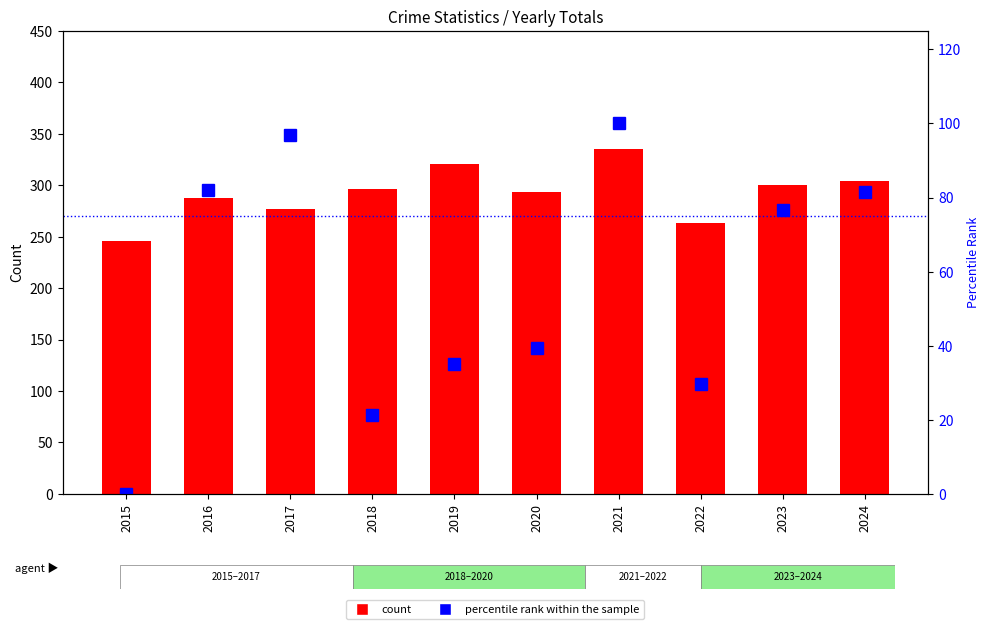

Reading right to left, extract all data points from this chart.

Aggravated Battery: 2024=304.0	2023=300.0	2022=263.0	2021=335.0	2020=293.0	2019=321.0	2018=296.0	2017=277.0	2016=288.0	2015=246.0
percentile rank within the sample: 2024=81.4	2023=76.6	2022=29.8	2021=100.0	2020=39.4	2019=35.1	2018=21.3	2017=96.8	2016=81.9	2015=0.0